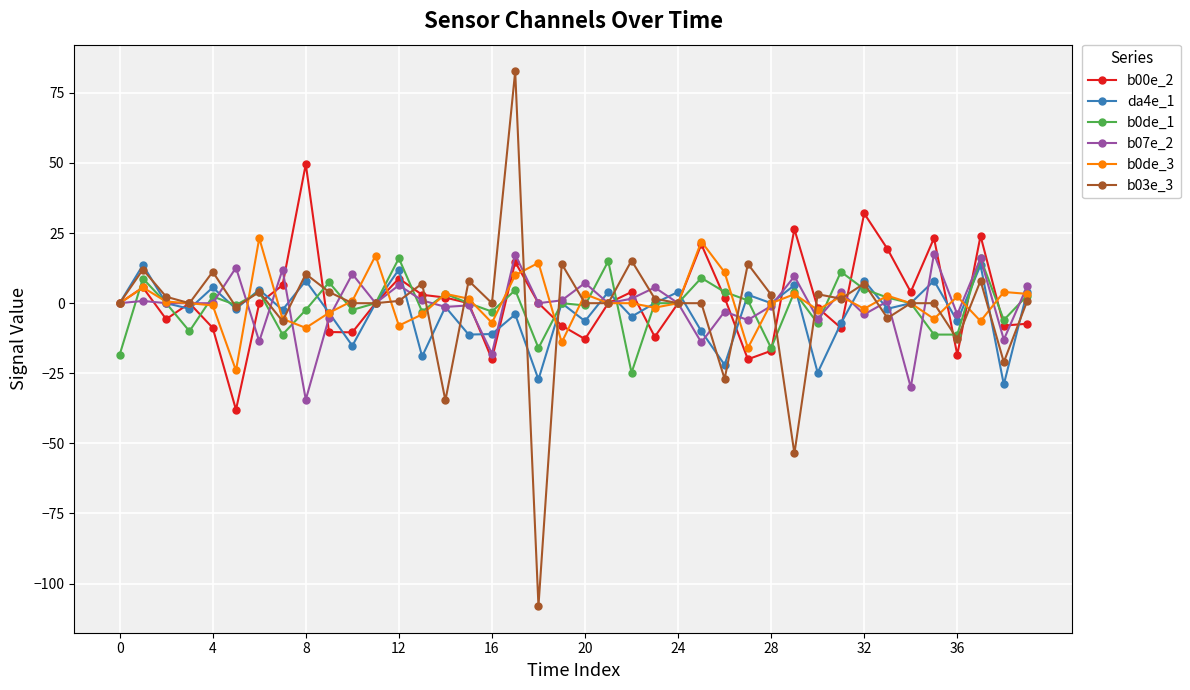

What is the maximum value shown in the chart?

82.7